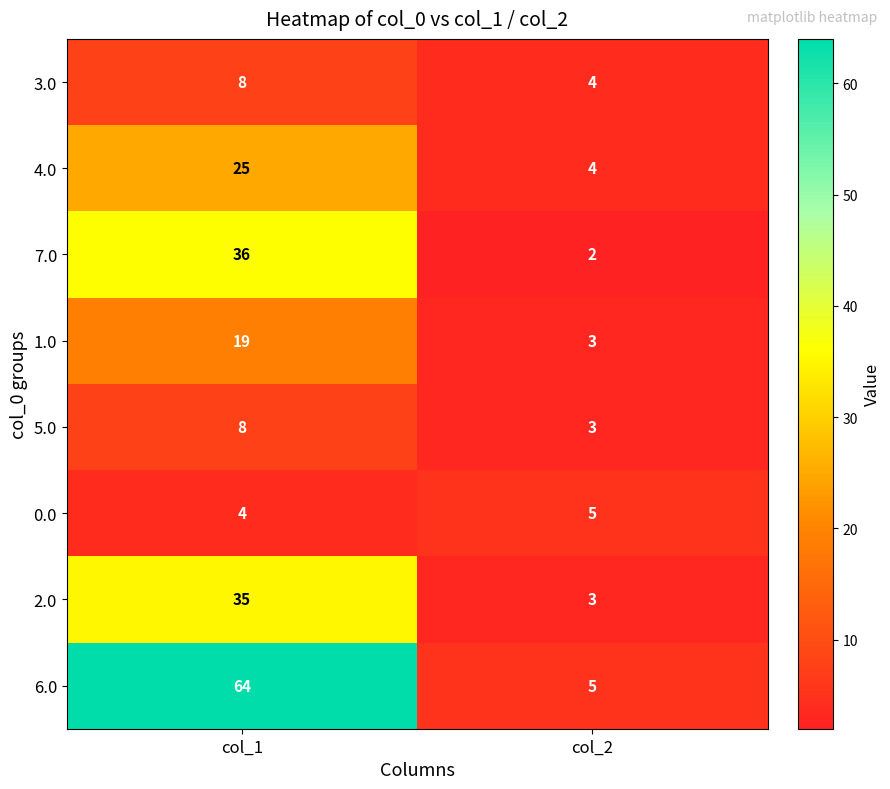

True or false: 4.0 has a value of 4 at col_2.

True